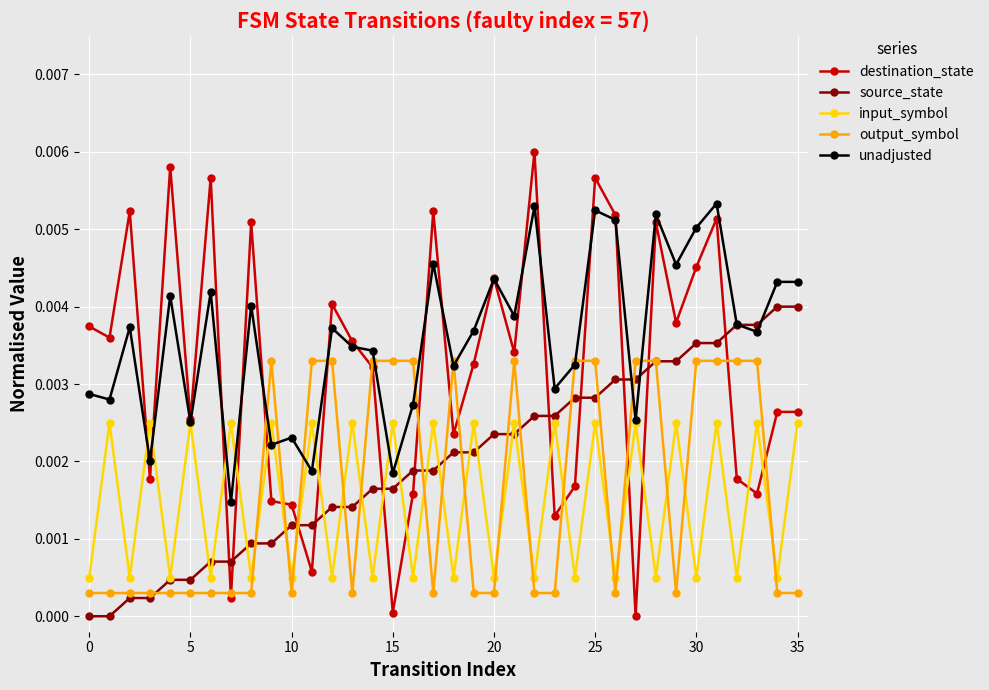

How many values in destination_state are above zero?

35